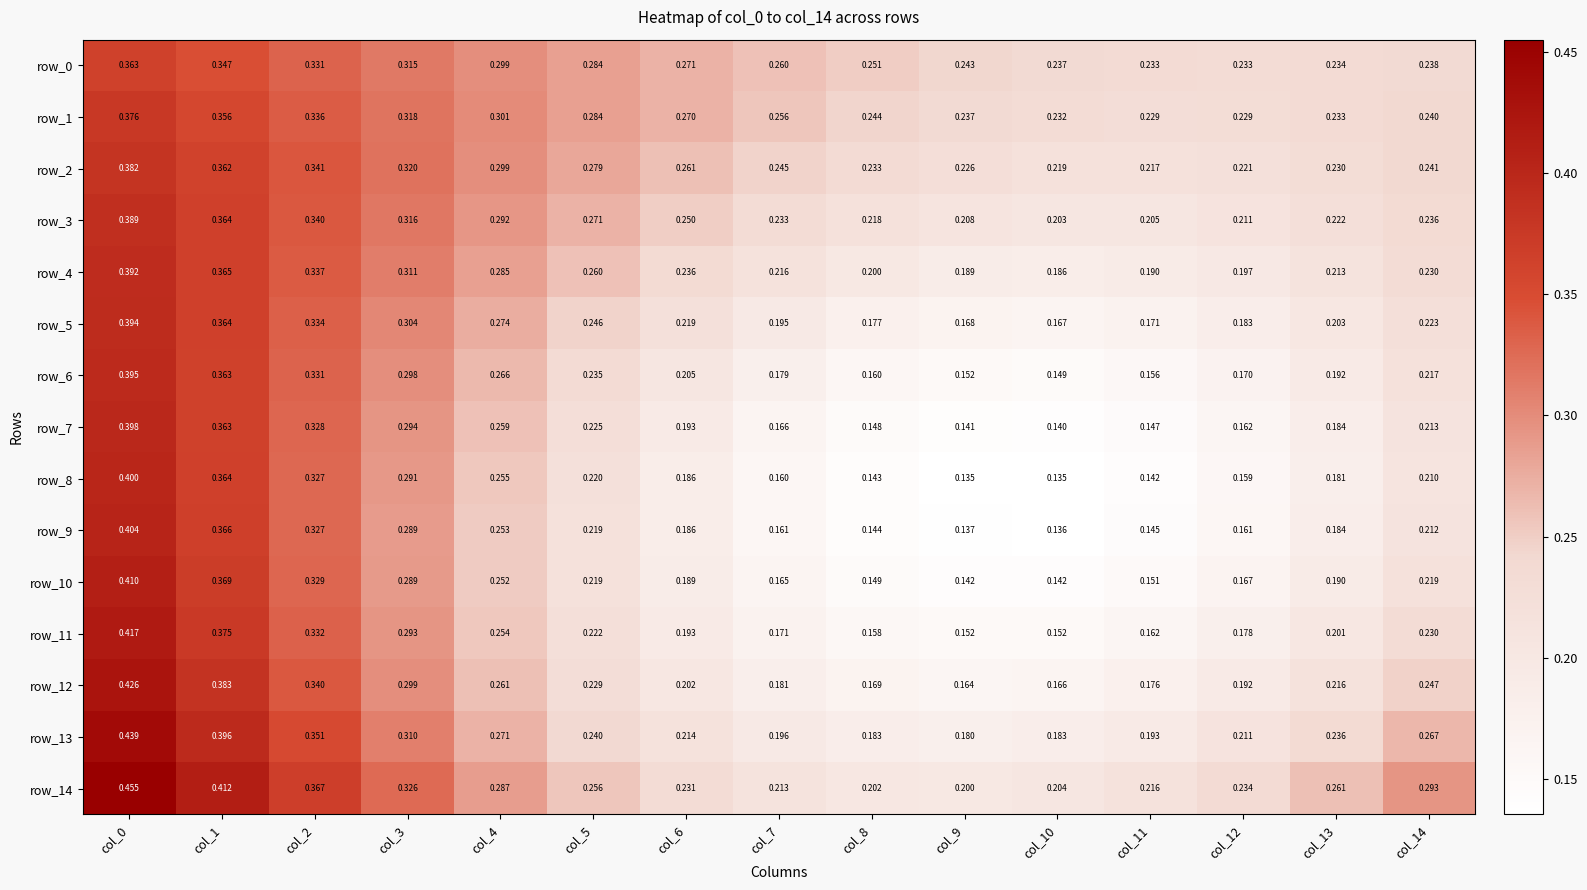

What is the sum of all row_1 values?

4.1